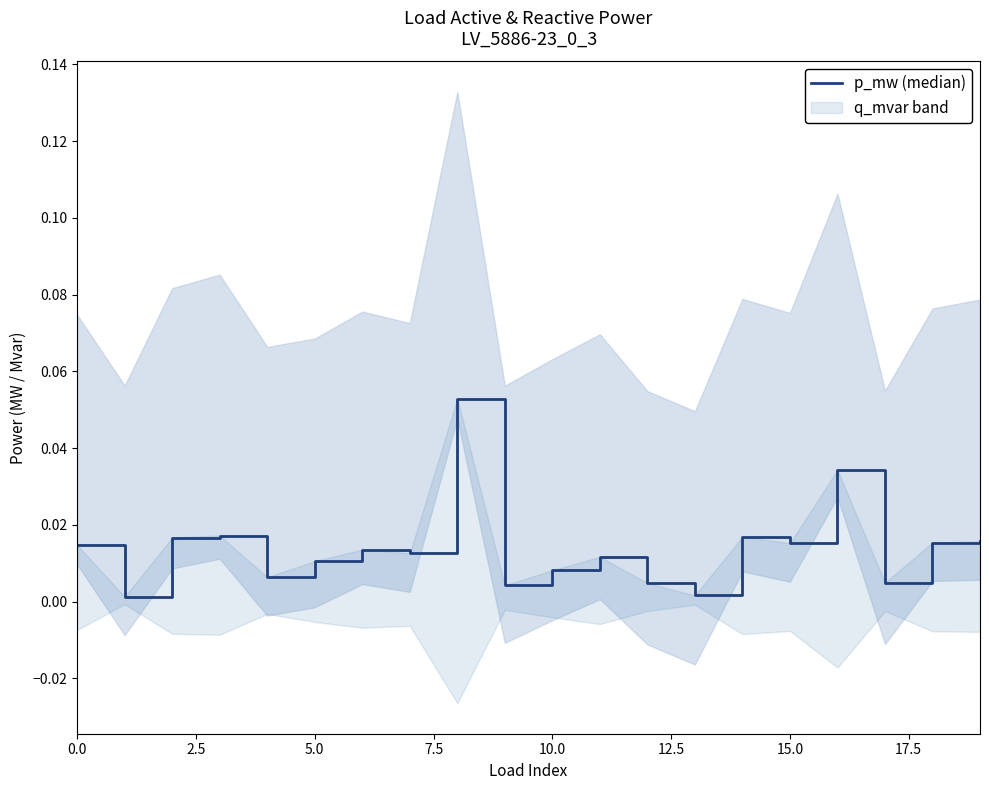

True or false: there are more than 1 points higher than both neighbors.

True